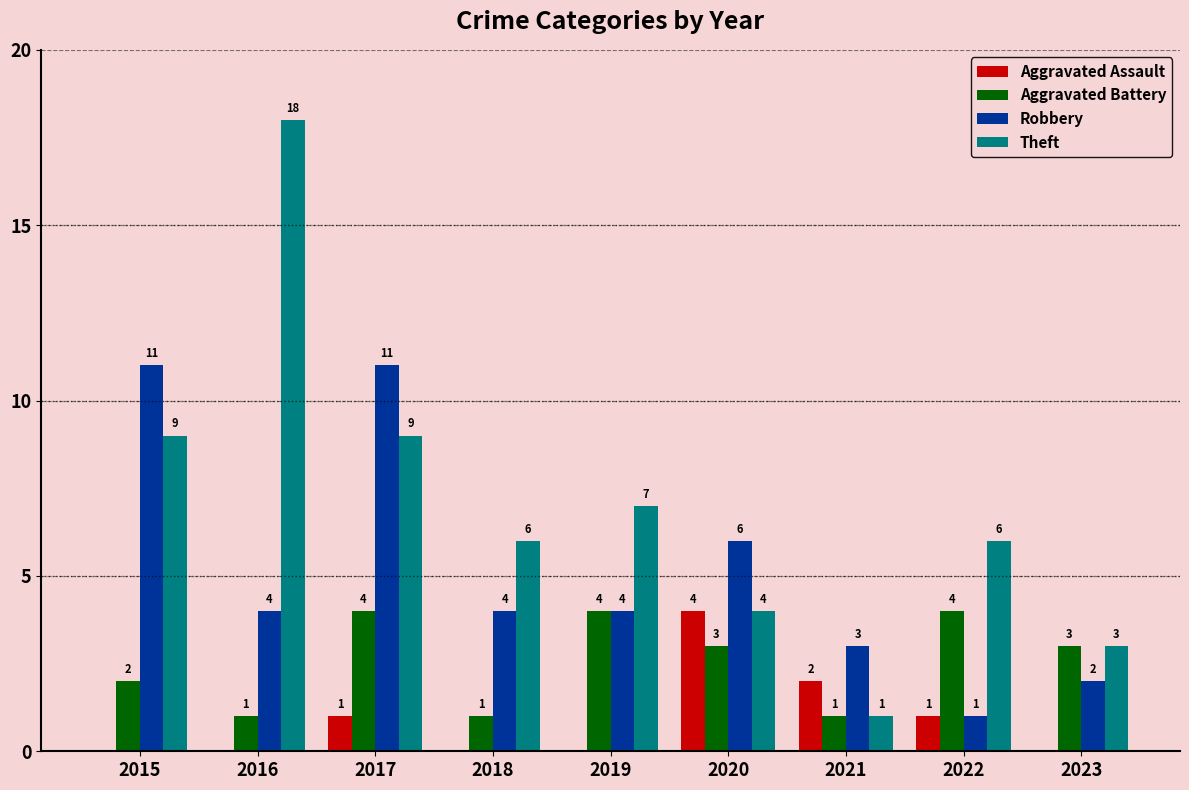

What is the sum of all Robbery values?

46